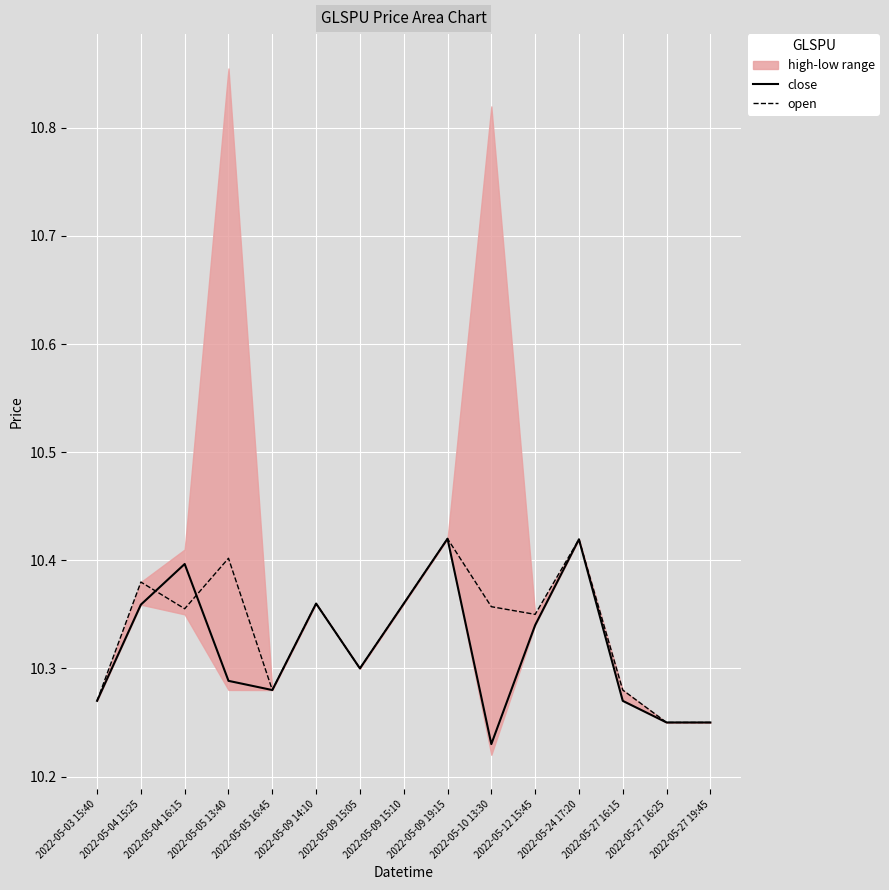

What is the label of the 7th point from the right?

2022-05-09 19:15